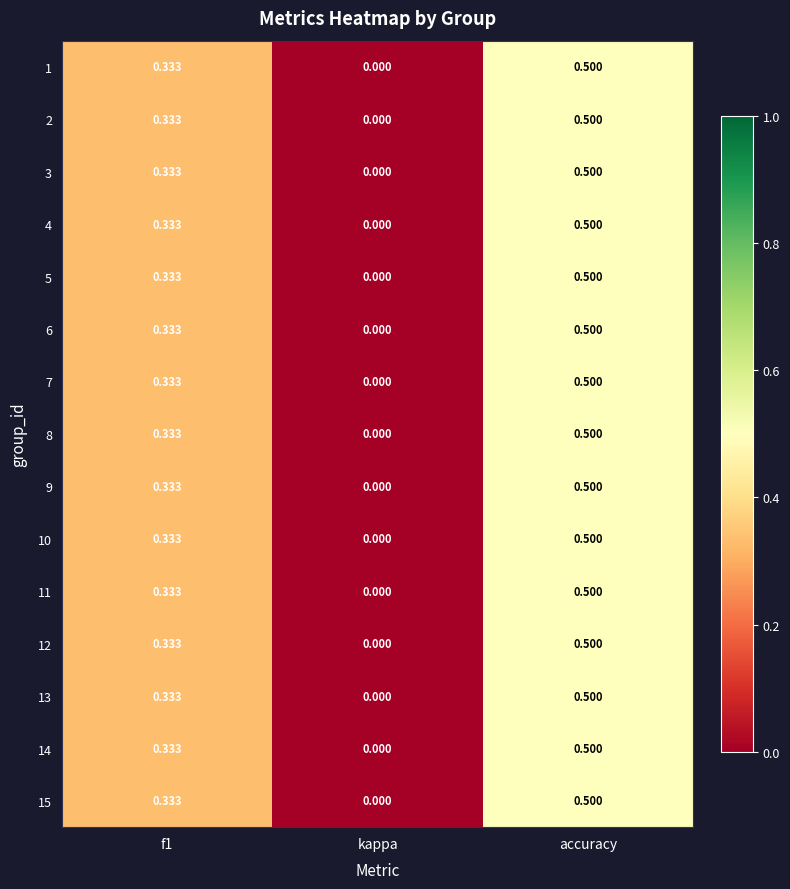

At which category is the sum across all series the highest?

accuracy